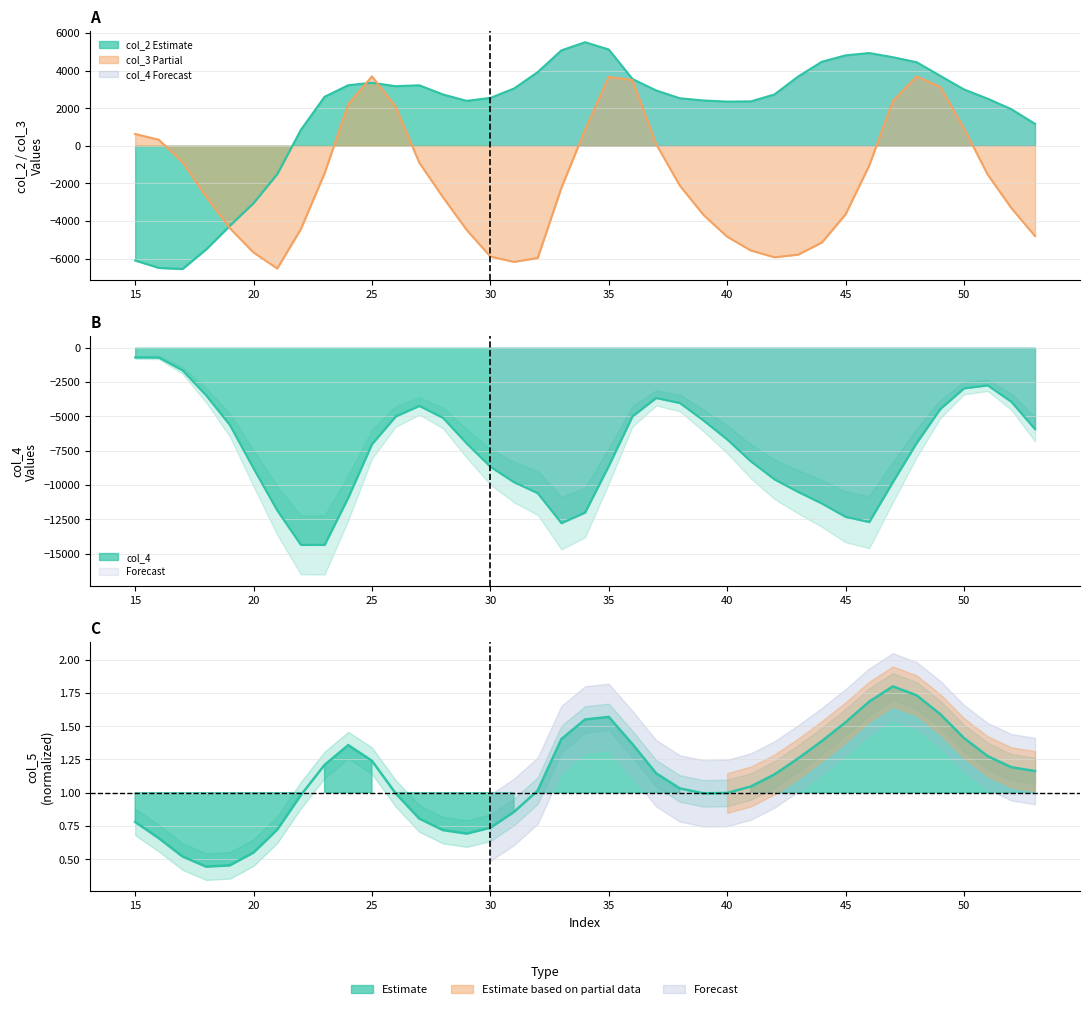

What is the average value of the col_5 series?

1.1